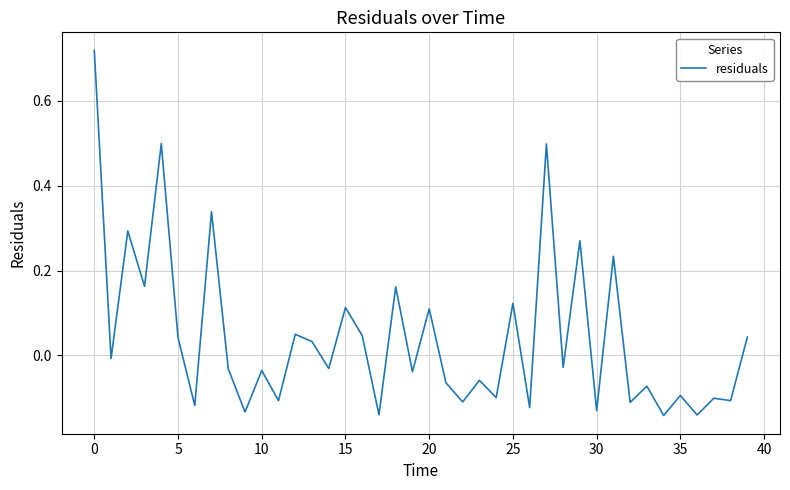

What is the difference between the maximum and minimum values?

0.9